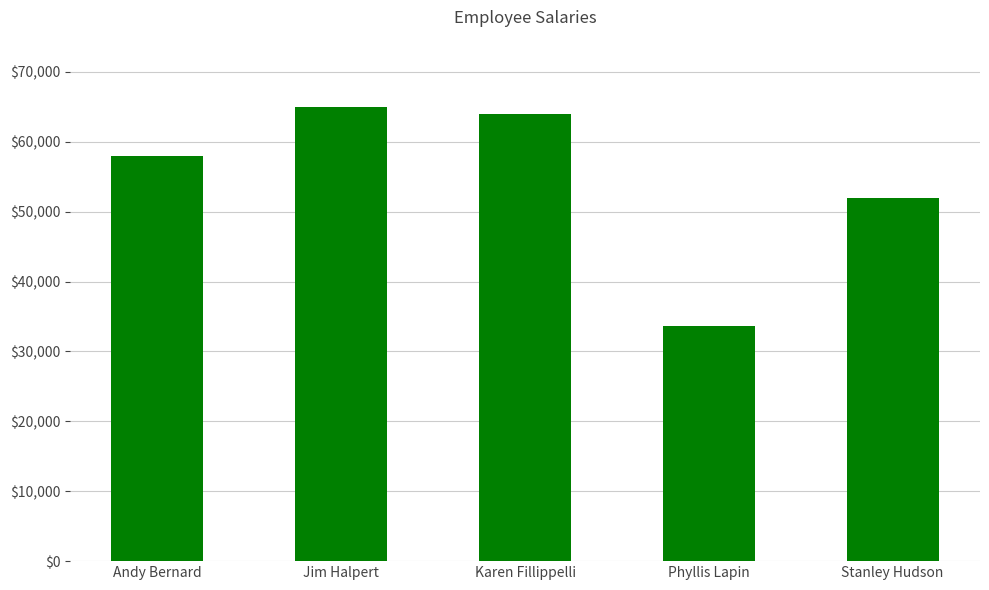

What is the maximum value shown in the chart?

65000